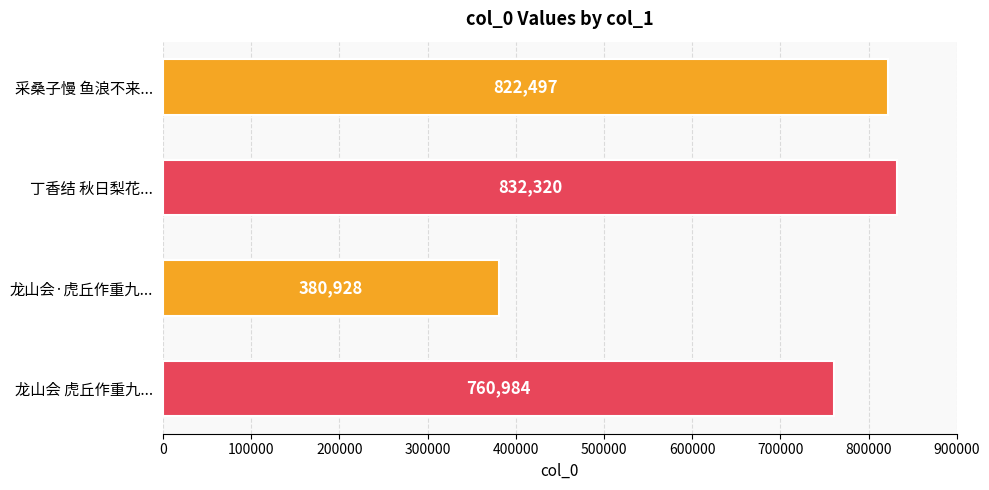

Reading top to bottom, extract all data points from this chart.

采桑子慢 鱼浪不来...=822497	丁香结 秋日梨花...=832320	龙山会·虎丘作重九...=380928	龙山会 虎丘作重九...=760984